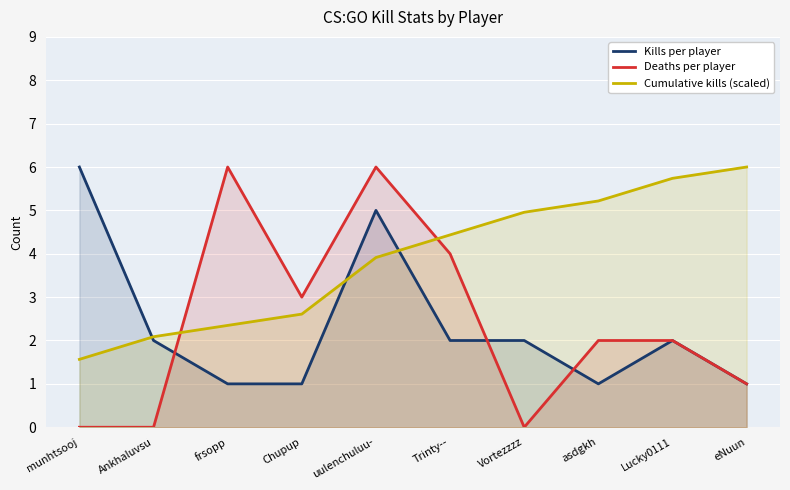

Where does the Cumulative kills (scaled) series first go above 4?

Trinty--